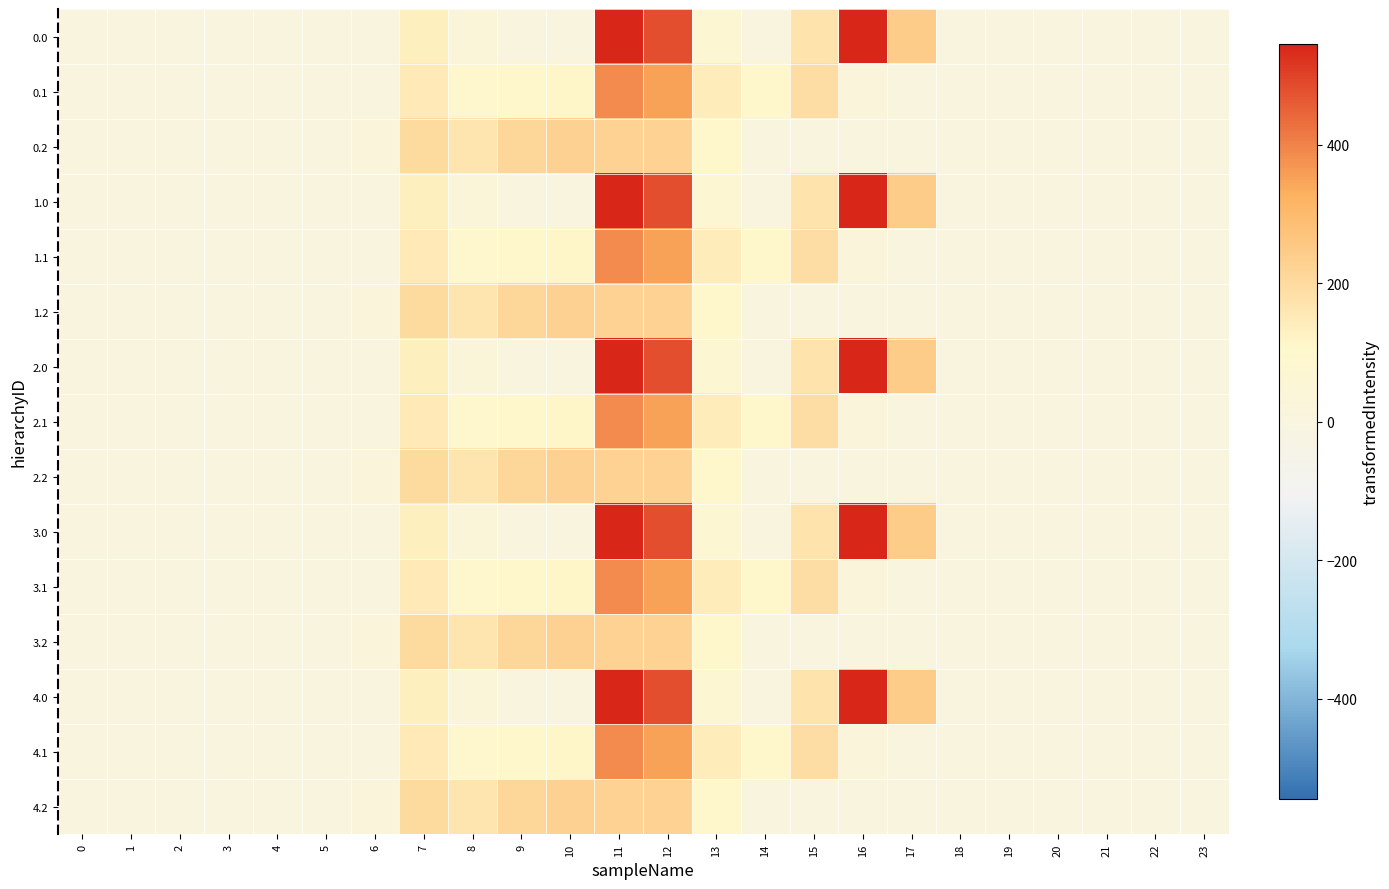

List the series in order of their peak value, lowest first.

0.2, 1.2, 2.2, 3.2, 4.2, 0.1, 1.1, 2.1, 3.1, 4.1, 0.0, 1.0, 2.0, 3.0, 4.0